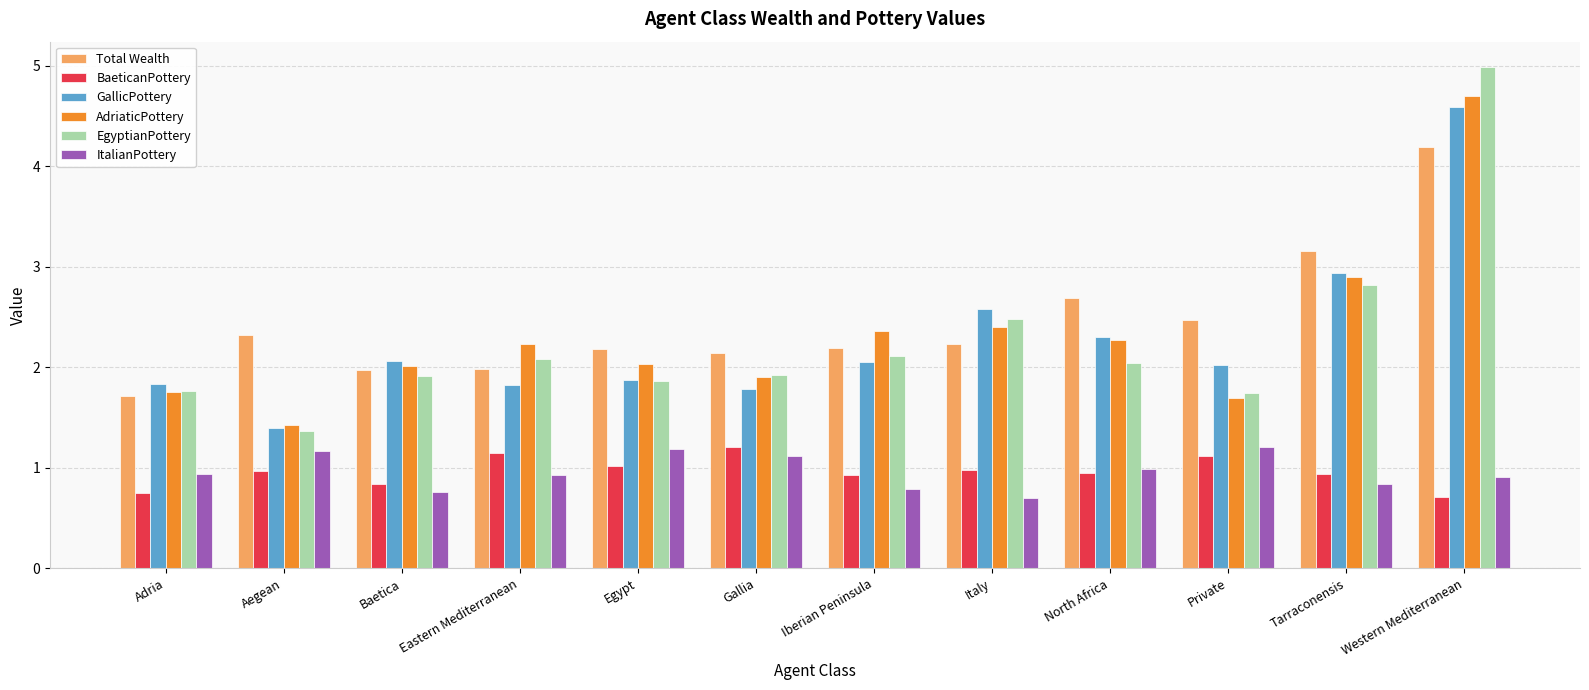

What is the total value across all series at Baetica?

9.6